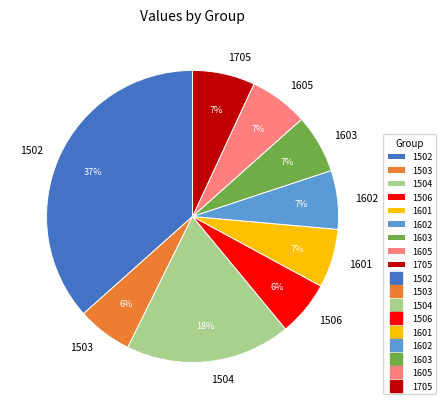

Combined, do 1502 and 1504 account for over 50%?

Yes